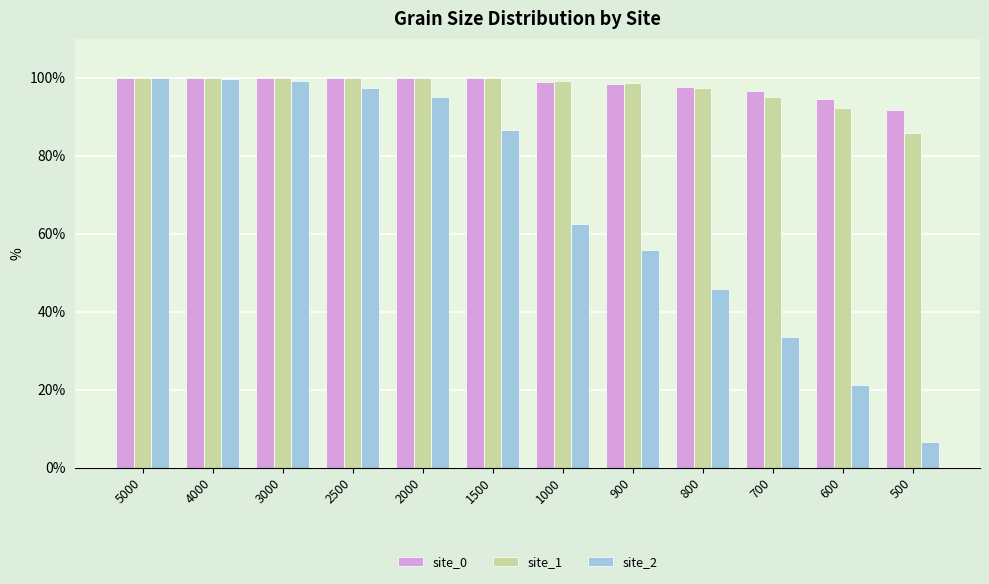

What is the smallest value displayed?

6.6